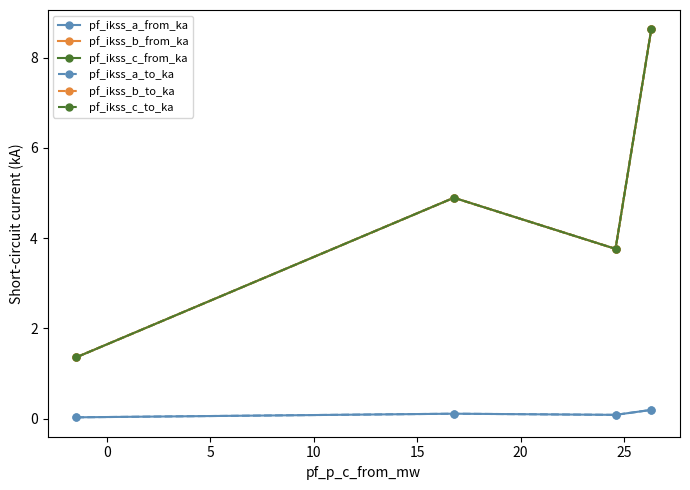

Is this an area chart (filled region under the line)?

No